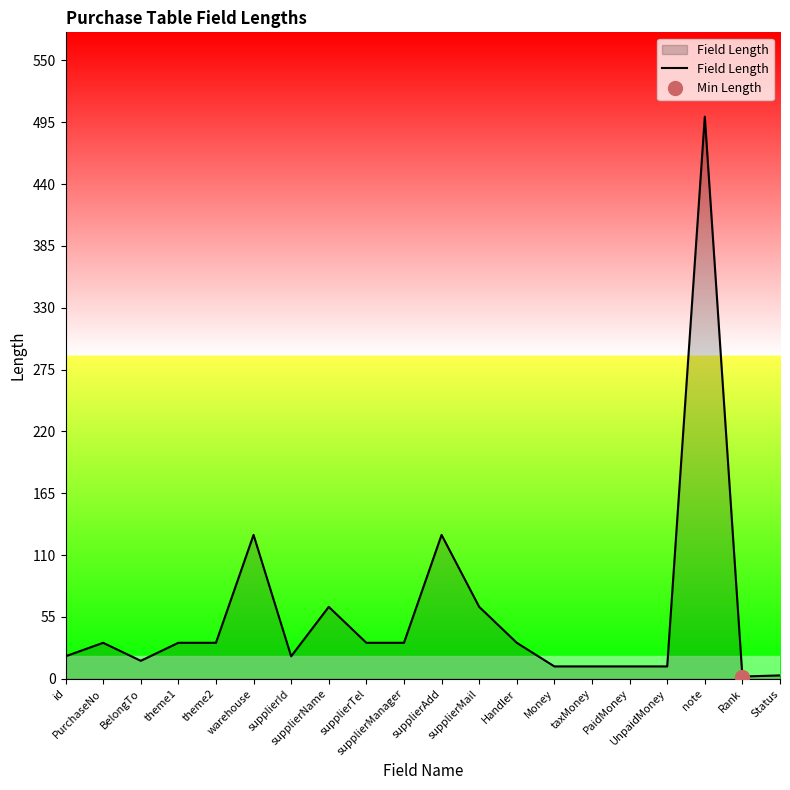

Rank the categories by value from lowest to highest.

Rank, Status, Money, taxMoney, PaidMoney, UnpaidMoney, BelongTo, id, supplierId, PurchaseNo, theme1, theme2, supplierTel, supplierManager, Handler, supplierName, supplierMail, warehouse, supplierAdd, note